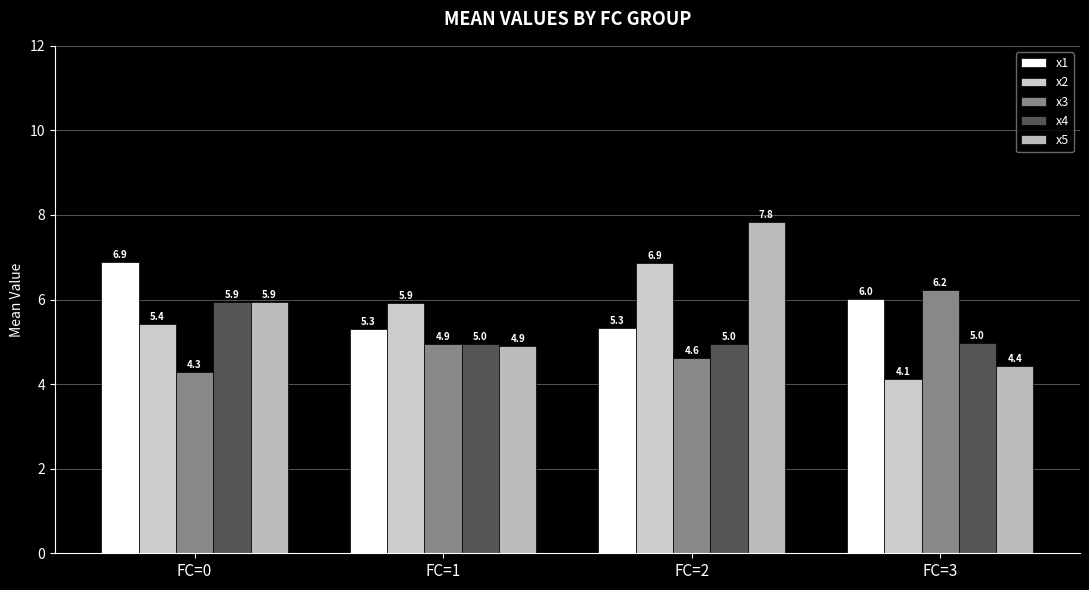

What are all the series names shown in the legend?

x1, x2, x3, x4, x5